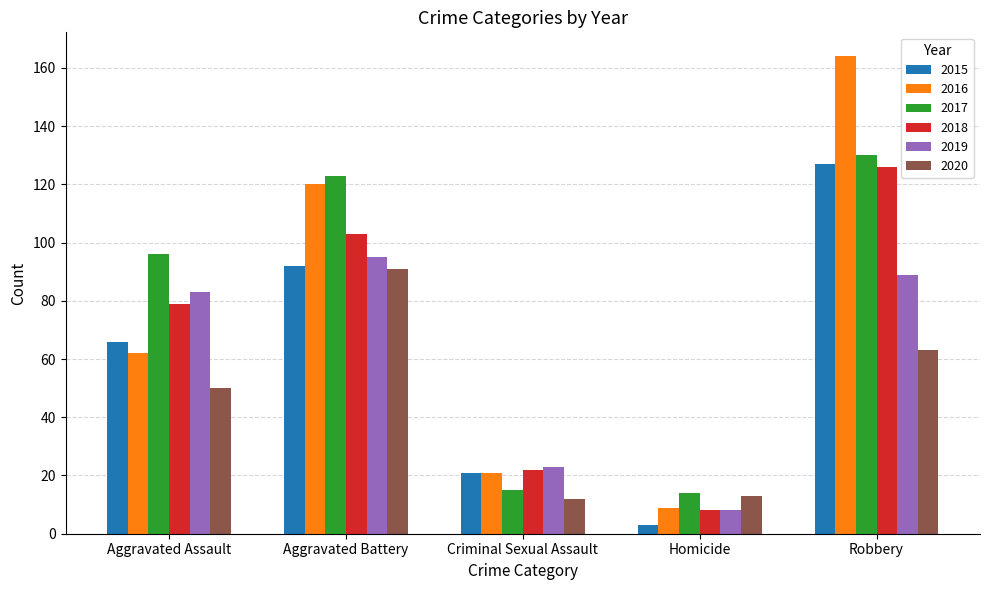

Is the value of 2016 at Homicide greater than the value of 2015 at Criminal Sexual Assault?

No